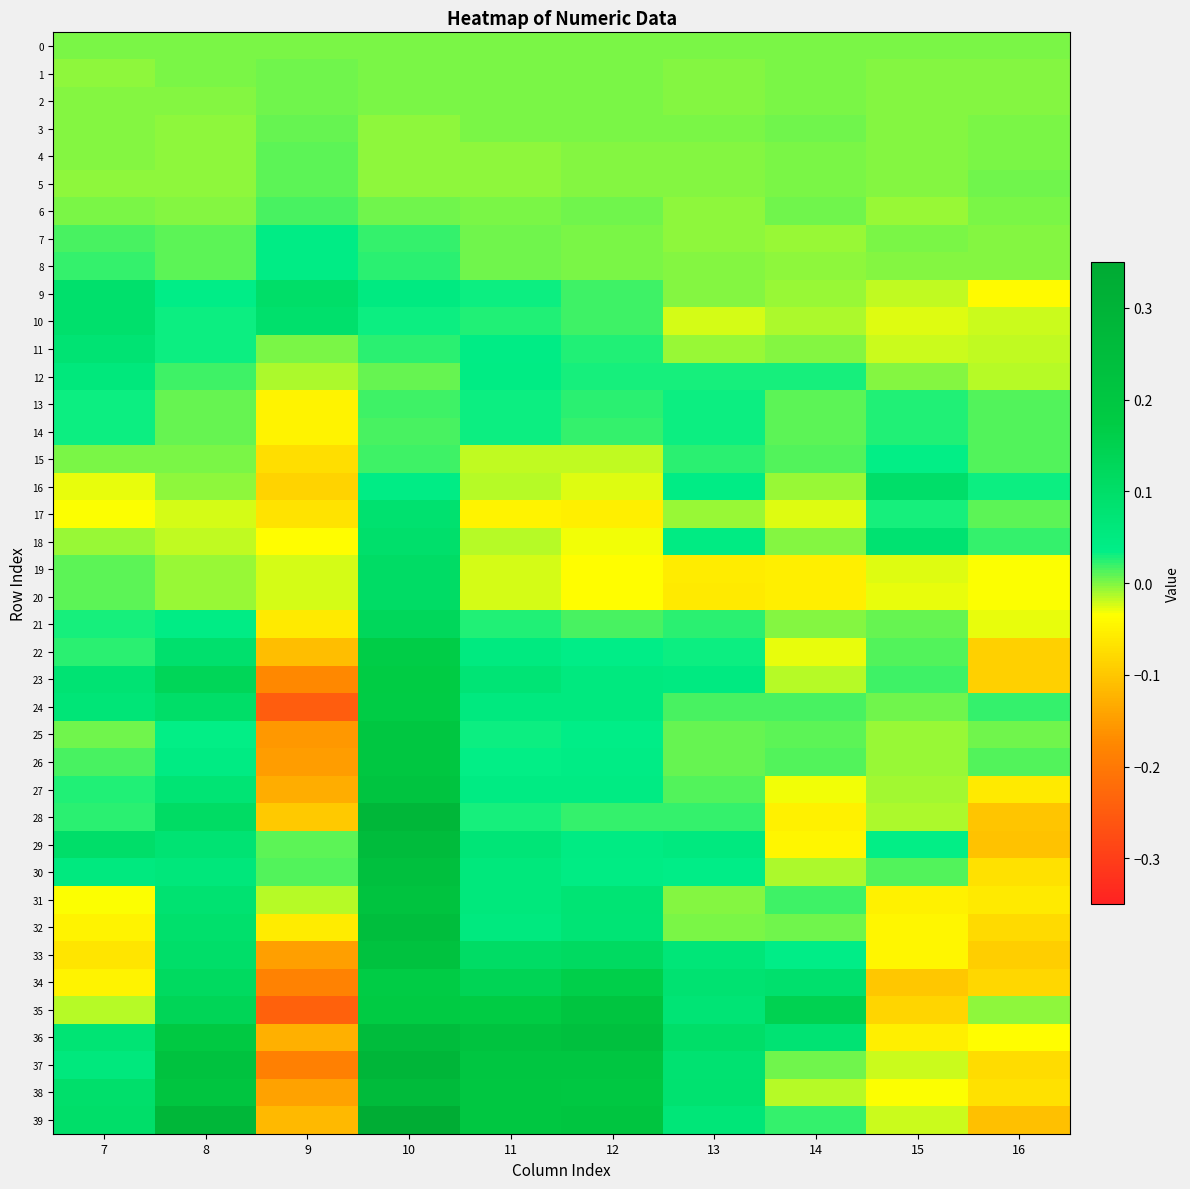

Reading left to right, what are all the values shown in this chart?

0: 7=0.0	8=0.0	9=0.0	10=0.0	11=0.0	12=0.0	13=0.0	14=0.0	15=0.0	16=0.0
1: 7=-0.0	8=0.0	9=0.0	10=0.0	11=0.0	12=0.0	13=-0.0	14=0.0	15=-0.0	16=-0.0
2: 7=-0.0	8=-0.0	9=0.0	10=0.0	11=0.0	12=0.0	13=-0.0	14=0.0	15=-0.0	16=-0.0
3: 7=-0.0	8=-0.0	9=0.0	10=-0.0	11=0.0	12=0.0	13=0.0	14=0.0	15=-0.0	16=0.0
4: 7=-0.0	8=-0.0	9=0.0	10=-0.0	11=-0.0	12=-0.0	13=-0.0	14=0.0	15=-0.0	16=0.0
5: 7=-0.0	8=-0.0	9=0.0	10=-0.0	11=-0.0	12=-0.0	13=-0.0	14=0.0	15=-0.0	16=0.0
6: 7=0.0	8=-0.0	9=0.0	10=0.0	11=0.0	12=0.0	13=-0.0	14=0.0	15=-0.0	16=0.0
7: 7=0.0	8=0.0	9=0.0	10=0.0	11=0.0	12=0.0	13=-0.0	14=-0.0	15=0.0	16=-0.0
8: 7=0.0	8=0.0	9=0.0	10=0.0	11=0.0	12=0.0	13=-0.0	14=-0.0	15=-0.0	16=-0.0
9: 7=0.1	8=0.0	9=0.1	10=0.0	11=0.0	12=0.0	13=-0.0	14=-0.0	15=-0.0	16=-0.0
10: 7=0.1	8=0.0	9=0.1	10=0.0	11=0.0	12=0.0	13=-0.0	14=-0.0	15=-0.0	16=-0.0
11: 7=0.1	8=0.0	9=0.0	10=0.0	11=0.0	12=0.0	13=-0.0	14=-0.0	15=-0.0	16=-0.0
12: 7=0.1	8=0.0	9=-0.0	10=0.0	11=0.0	12=0.0	13=0.0	14=0.0	15=-0.0	16=-0.0
13: 7=0.0	8=0.0	9=-0.0	10=0.0	11=0.0	12=0.0	13=0.0	14=0.0	15=0.0	16=0.0
14: 7=0.0	8=0.0	9=-0.0	10=0.0	11=0.0	12=0.0	13=0.0	14=0.0	15=0.0	16=0.0
15: 7=0.0	8=0.0	9=-0.1	10=0.0	11=-0.0	12=-0.0	13=0.0	14=0.0	15=0.0	16=0.0
16: 7=-0.0	8=-0.0	9=-0.1	10=0.0	11=-0.0	12=-0.0	13=0.0	14=-0.0	15=0.1	16=0.0
17: 7=-0.0	8=-0.0	9=-0.1	10=0.1	11=-0.0	12=-0.1	13=-0.0	14=-0.0	15=0.0	16=0.0
18: 7=-0.0	8=-0.0	9=-0.0	10=0.1	11=-0.0	12=-0.0	13=0.0	14=-0.0	15=0.1	16=0.0
19: 7=0.0	8=-0.0	9=-0.0	10=0.1	11=-0.0	12=-0.0	13=-0.1	14=-0.1	15=-0.0	16=-0.0
20: 7=0.0	8=-0.0	9=-0.0	10=0.1	11=-0.0	12=-0.0	13=-0.1	14=-0.1	15=-0.0	16=-0.0
21: 7=0.0	8=0.0	9=-0.1	10=0.1	11=0.0	12=0.0	13=0.0	14=-0.0	15=0.0	16=-0.0
22: 7=0.0	8=0.1	9=-0.1	10=0.2	11=0.1	12=0.0	13=0.0	14=-0.0	15=0.0	16=-0.1
23: 7=0.1	8=0.1	9=-0.2	10=0.2	11=0.1	12=0.1	13=0.0	14=-0.0	15=0.0	16=-0.1
24: 7=0.1	8=0.1	9=-0.2	10=0.2	11=0.1	12=0.1	13=0.0	14=0.0	15=0.0	16=0.0
25: 7=0.0	8=0.0	9=-0.2	10=0.2	11=0.0	12=0.0	13=0.0	14=0.0	15=-0.0	16=0.0
26: 7=0.0	8=0.0	9=-0.1	10=0.2	11=0.0	12=0.0	13=0.0	14=0.0	15=-0.0	16=0.0
27: 7=0.0	8=0.1	9=-0.1	10=0.2	11=0.0	12=0.0	13=0.0	14=-0.0	15=-0.0	16=-0.1
28: 7=0.0	8=0.1	9=-0.1	10=0.3	11=0.0	12=0.0	13=0.0	14=-0.1	15=-0.0	16=-0.1
29: 7=0.1	8=0.1	9=0.0	10=0.3	11=0.1	12=0.0	13=0.1	14=-0.0	15=0.0	16=-0.1
30: 7=0.1	8=0.1	9=0.0	10=0.2	11=0.1	12=0.0	13=0.0	14=-0.0	15=0.0	16=-0.1
31: 7=-0.0	8=0.1	9=-0.0	10=0.2	11=0.1	12=0.1	13=-0.0	14=0.0	15=-0.1	16=-0.1
32: 7=-0.0	8=0.1	9=-0.1	10=0.2	11=0.1	12=0.1	13=0.0	14=0.0	15=-0.0	16=-0.1
33: 7=-0.1	8=0.1	9=-0.1	10=0.2	11=0.1	12=0.1	13=0.1	14=0.0	15=-0.0	16=-0.1
34: 7=-0.0	8=0.1	9=-0.2	10=0.2	11=0.1	12=0.2	13=0.1	14=0.1	15=-0.1	16=-0.1
35: 7=-0.0	8=0.1	9=-0.2	10=0.2	11=0.2	12=0.2	13=0.1	14=0.1	15=-0.1	16=-0.0
36: 7=0.1	8=0.2	9=-0.1	10=0.3	11=0.2	12=0.2	13=0.1	14=0.1	15=-0.1	16=-0.0
37: 7=0.1	8=0.2	9=-0.2	10=0.3	11=0.2	12=0.2	13=0.1	14=0.0	15=-0.0	16=-0.1
38: 7=0.1	8=0.2	9=-0.1	10=0.3	11=0.2	12=0.2	13=0.1	14=-0.0	15=-0.0	16=-0.1
39: 7=0.1	8=0.3	9=-0.1	10=0.3	11=0.2	12=0.2	13=0.1	14=0.0	15=-0.0	16=-0.1